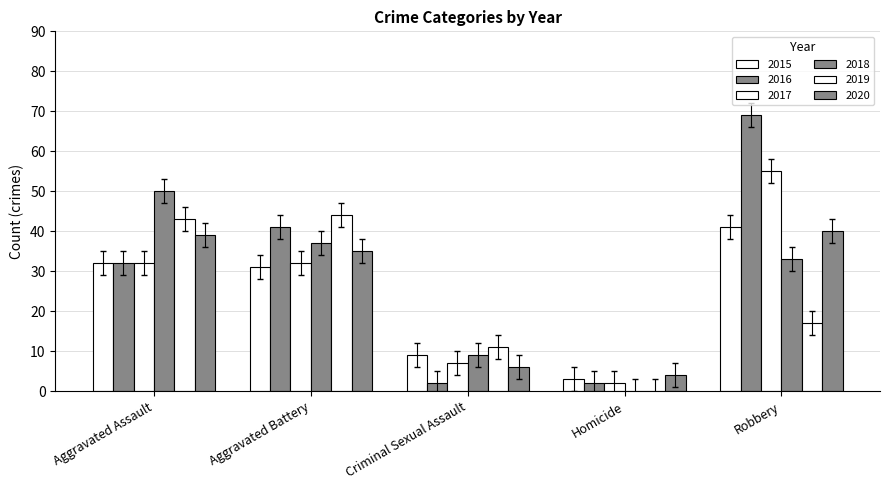

How many positive values does the 2018 series have?

4